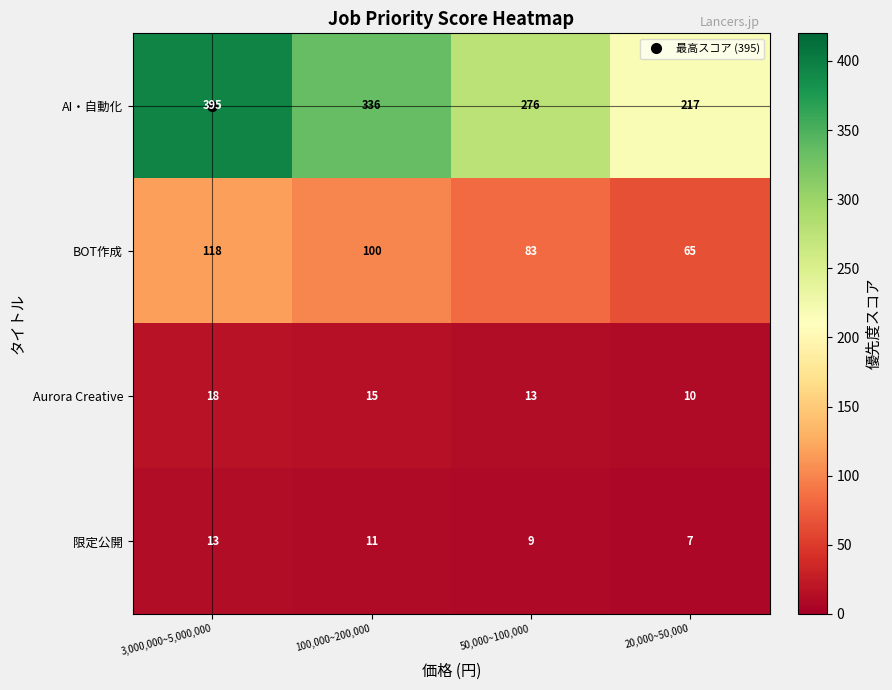

What is the sum of the 限定公開 values at 100,000~200,000 and 3,000,000~5,000,000?

24